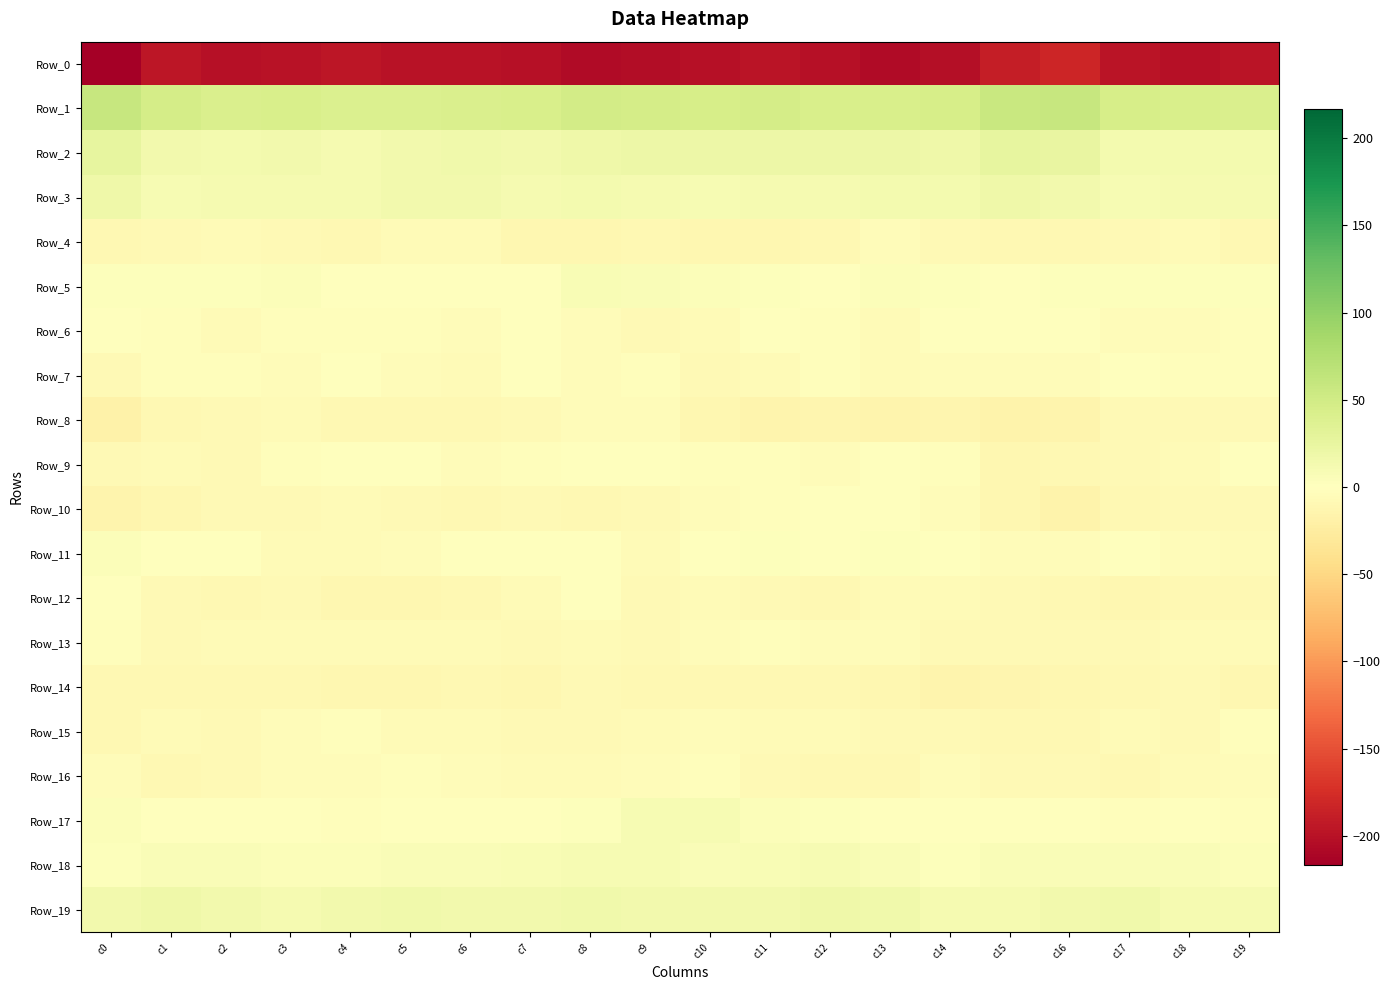

Rank the series at c18 from lowest to highest value.

Row_0, Row_12, Row_14, Row_8, Row_10, Row_15, Row_4, Row_9, Row_16, Row_13, Row_6, Row_11, Row_7, Row_17, Row_5, Row_18, Row_3, Row_19, Row_2, Row_1